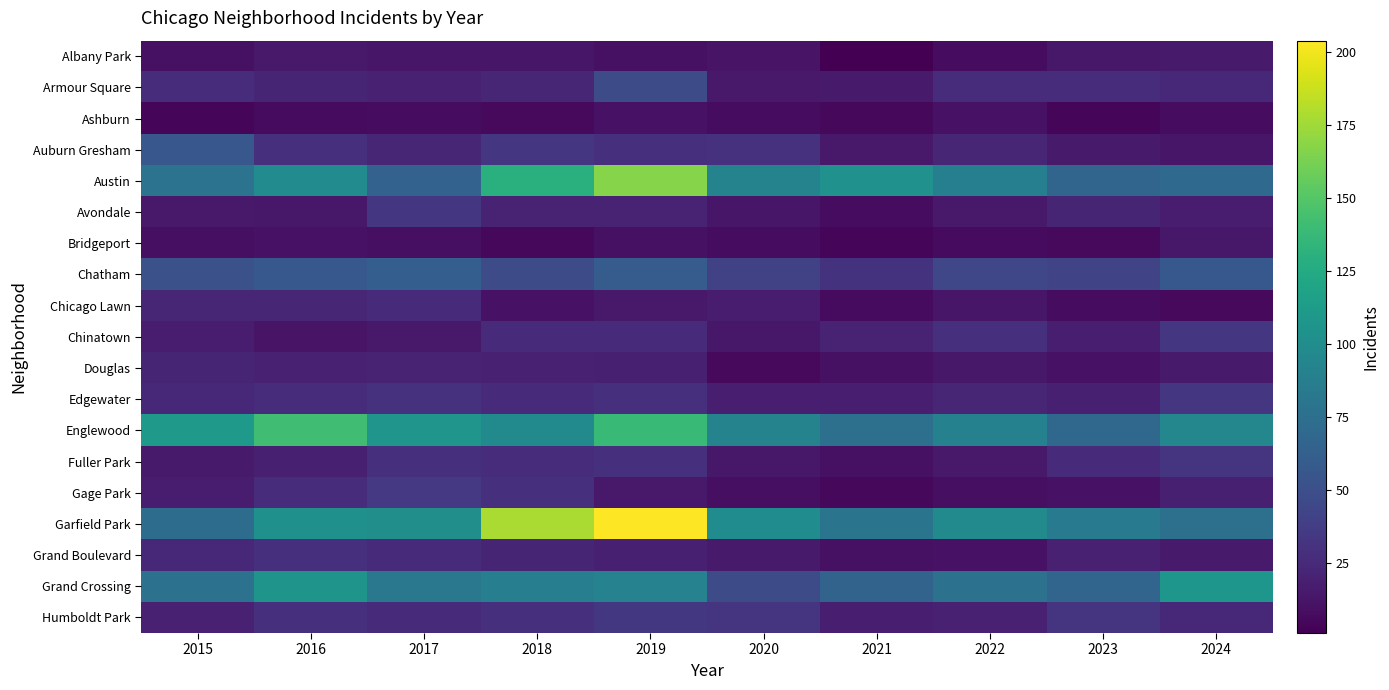

Reading left to right, transcribe all the data shown in this chart.

Albany Park: 2015=10	2016=15	2017=13	2018=13	2019=10	2020=12	2021=1	2022=8	2023=14	2024=16
Armour Square: 2015=27	2016=22	2017=20	2018=23	2019=47	2020=15	2021=16	2022=27	2023=27	2024=24
Ashburn: 2015=4	2016=7	2017=8	2018=6	2019=11	2020=8	2021=5	2022=11	2023=4	2024=8
Auburn Gresham: 2015=56	2016=28	2017=23	2018=33	2019=29	2020=30	2021=15	2022=23	2023=16	2024=13
Austin: 2015=78	2016=99	2017=65	2018=130	2019=167	2020=92	2021=104	2022=89	2023=67	2024=70
Avondale: 2015=15	2016=14	2017=33	2018=21	2019=21	2020=13	2021=8	2022=15	2023=22	2024=17
Bridgeport: 2015=9	2016=11	2017=9	2018=5	2019=10	2020=8	2021=4	2022=7	2023=6	2024=14
Chatham: 2015=51	2016=57	2017=62	2018=48	2019=60	2020=40	2021=31	2022=44	2023=43	2024=57
Chicago Lawn: 2015=23	2016=23	2017=25	2018=11	2019=15	2020=17	2021=7	2022=13	2023=8	2024=6
Chinatown: 2015=17	2016=12	2017=15	2018=25	2019=26	2020=14	2021=21	2022=28	2023=18	2024=33
Douglas: 2015=22	2016=20	2017=21	2018=20	2019=19	2020=6	2021=10	2022=14	2023=11	2024=16
Edgewater: 2015=24	2016=27	2017=30	2018=25	2019=29	2020=18	2021=18	2022=23	2023=19	2024=33
Englewood: 2015=111	2016=142	2017=107	2018=98	2019=138	2020=92	2021=76	2022=90	2023=69	2024=95
Fuller Park: 2015=16	2016=19	2017=29	2018=27	2019=29	2020=14	2021=10	2022=15	2023=25	2024=32
Gage Park: 2015=17	2016=27	2017=35	2018=28	2019=15	2020=9	2021=5	2022=9	2023=11	2024=19
Garfield Park: 2015=73	2016=103	2017=101	2018=178	2019=204	2020=100	2021=79	2022=98	2023=85	2024=76
Grand Boulevard: 2015=24	2016=29	2017=25	2018=22	2019=19	2020=16	2021=10	2022=11	2023=20	2024=16
Grand Crossing: 2015=77	2016=106	2017=82	2018=88	2019=91	2020=47	2021=66	2022=77	2023=67	2024=108
Humboldt Park: 2015=20	2016=28	2017=25	2018=28	2019=34	2020=32	2021=18	2022=20	2023=32	2024=24